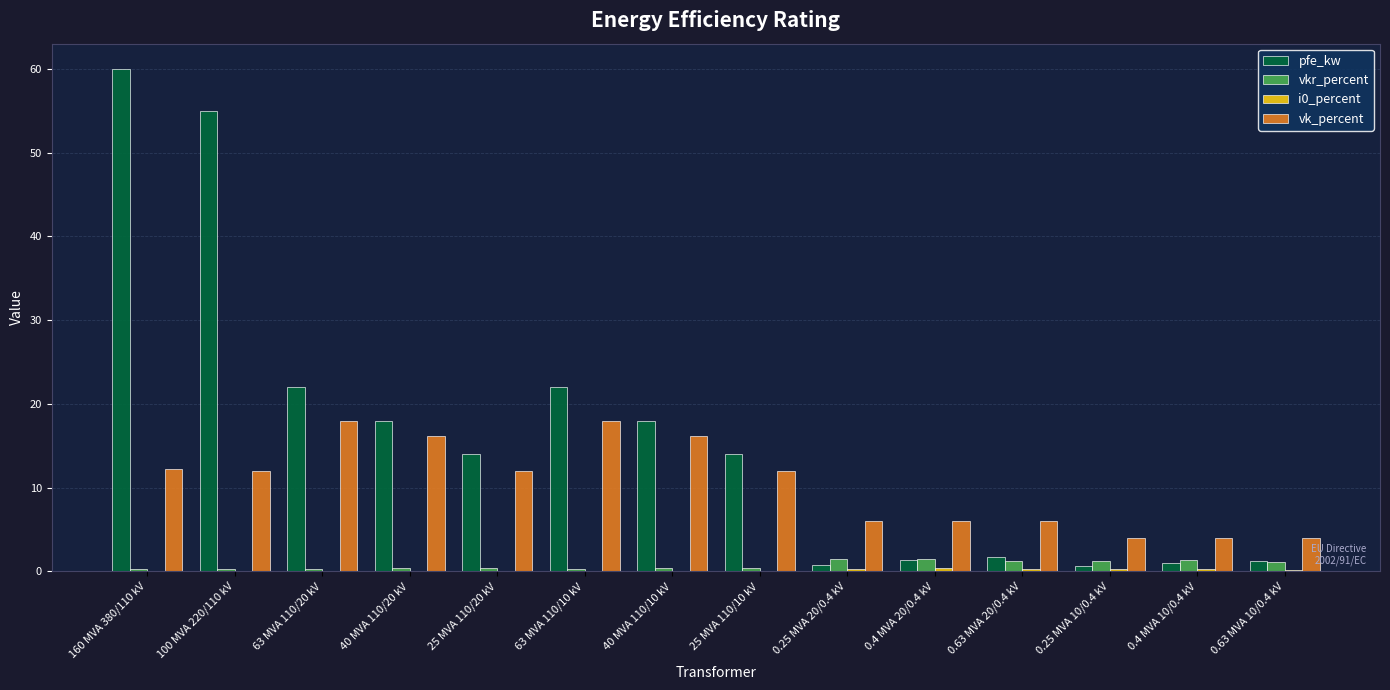

Which series has the largest total across all categories?

pfe_kw